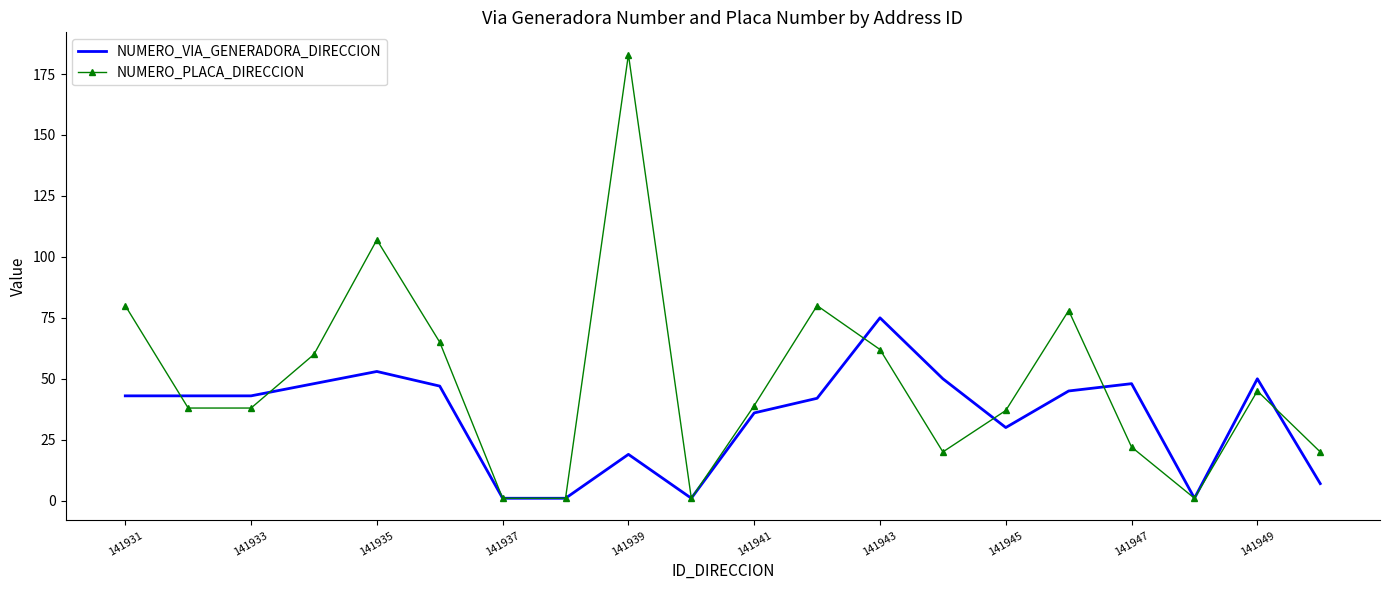

Rank the series by their average value, from lowest to highest.

NUMERO_VIA_GENERADORA_DIRECCION, NUMERO_PLACA_DIRECCION